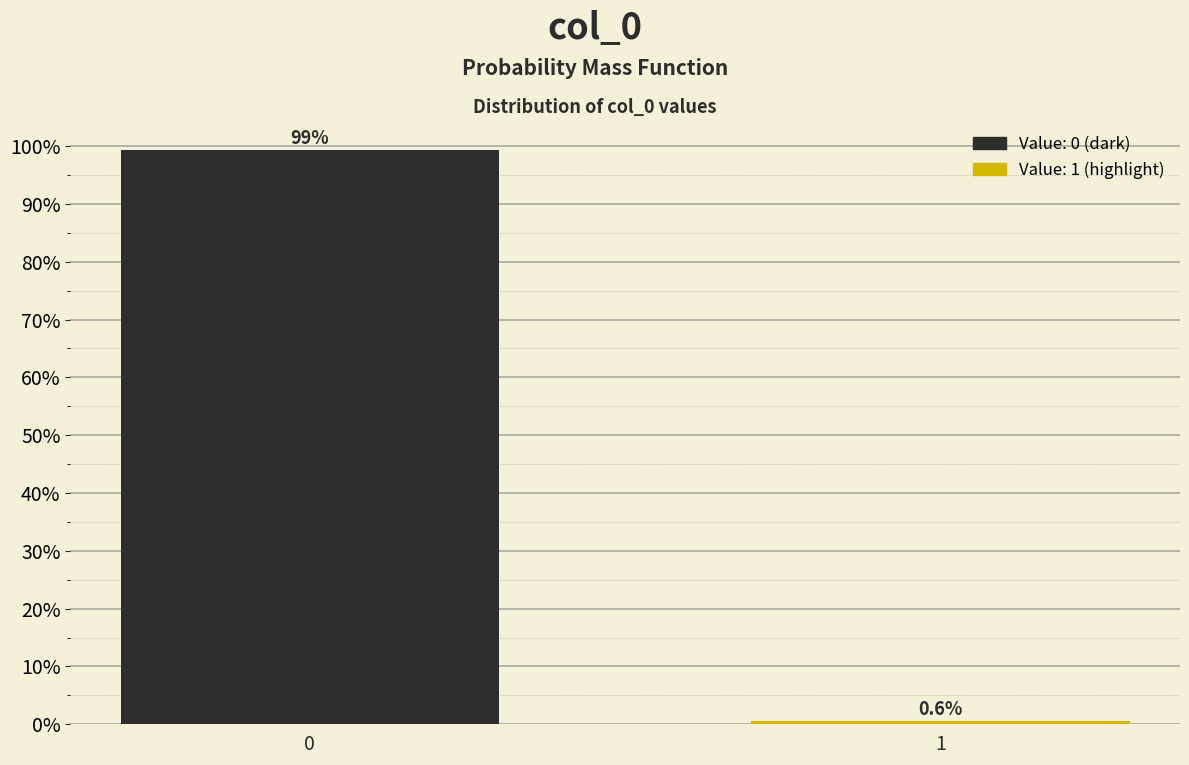

Reading left to right, transcribe all the data shown in this chart.

0=99.4	1=0.6